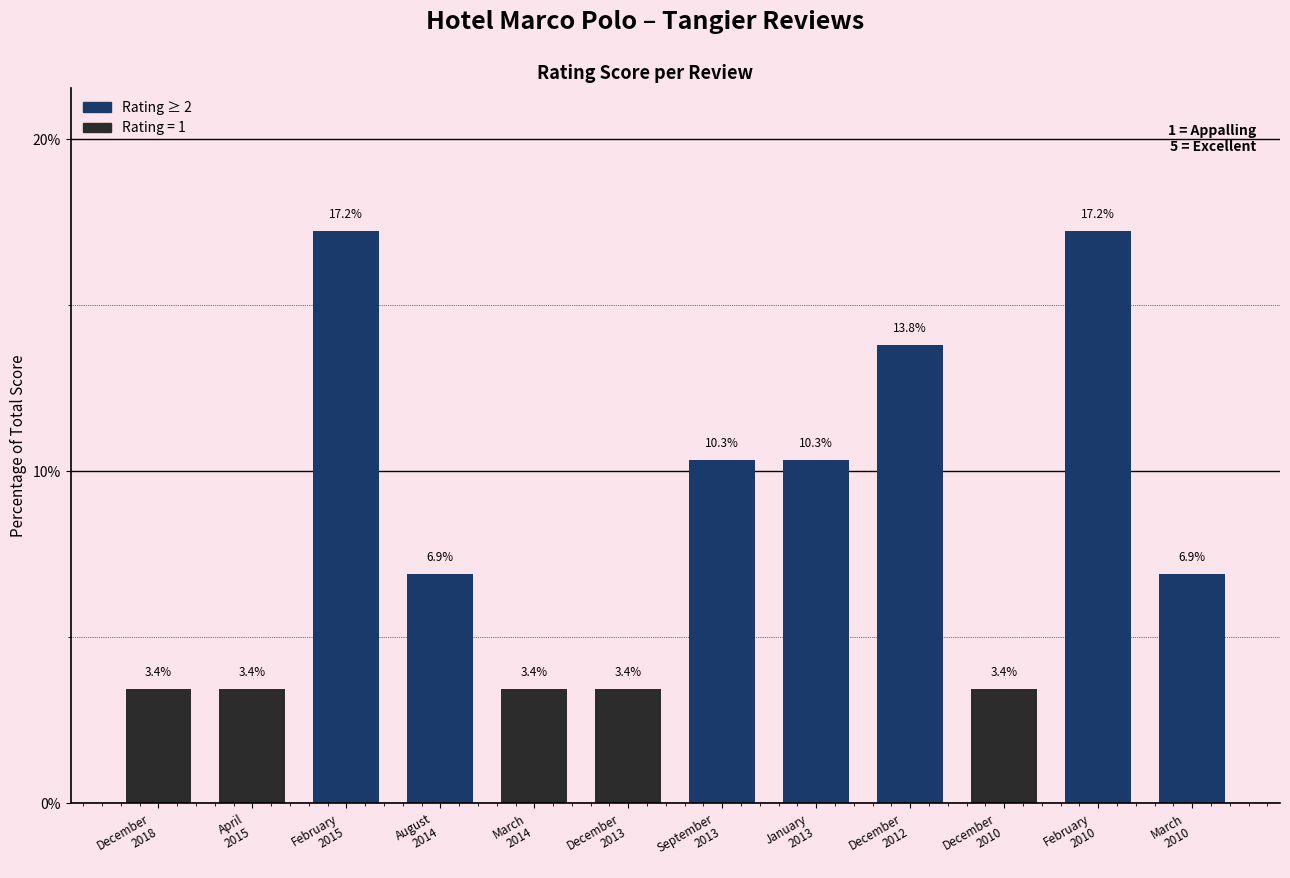

What is the average value?

8.3